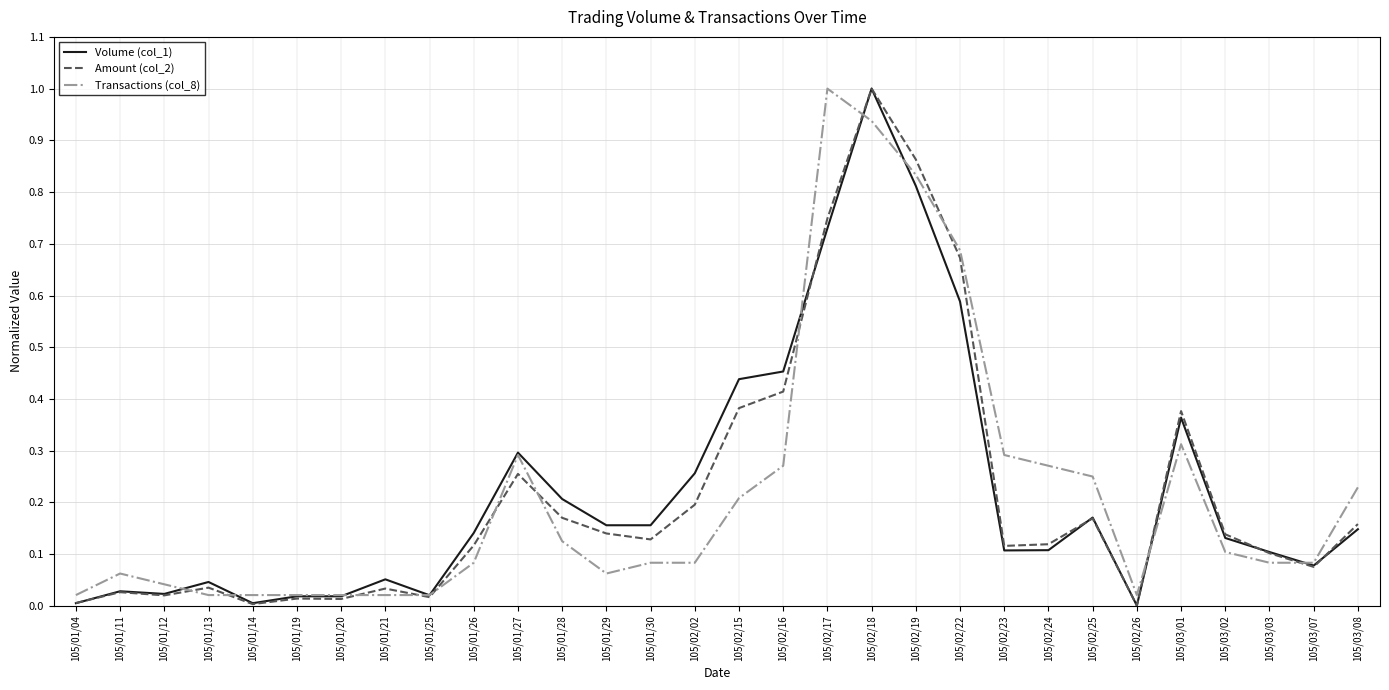

What position from the left is 105/02/15?

16